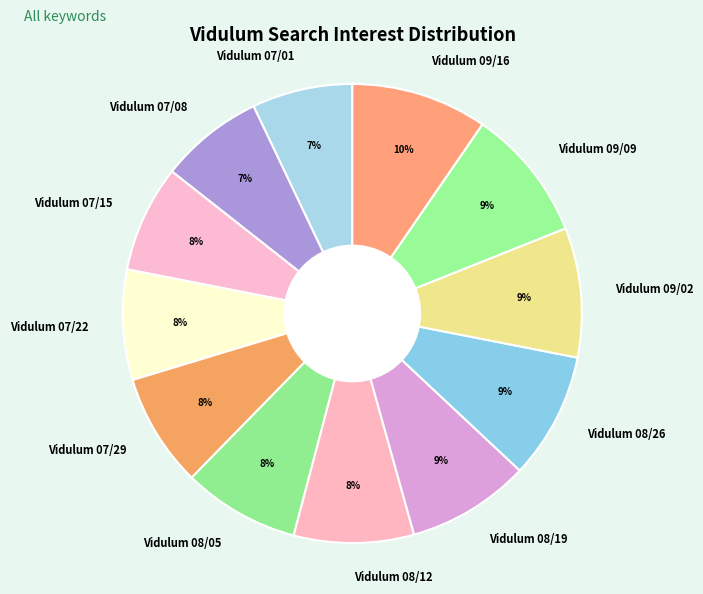

To the nearest percent, what percentage of the pie is Vidulum 07/29?

8%